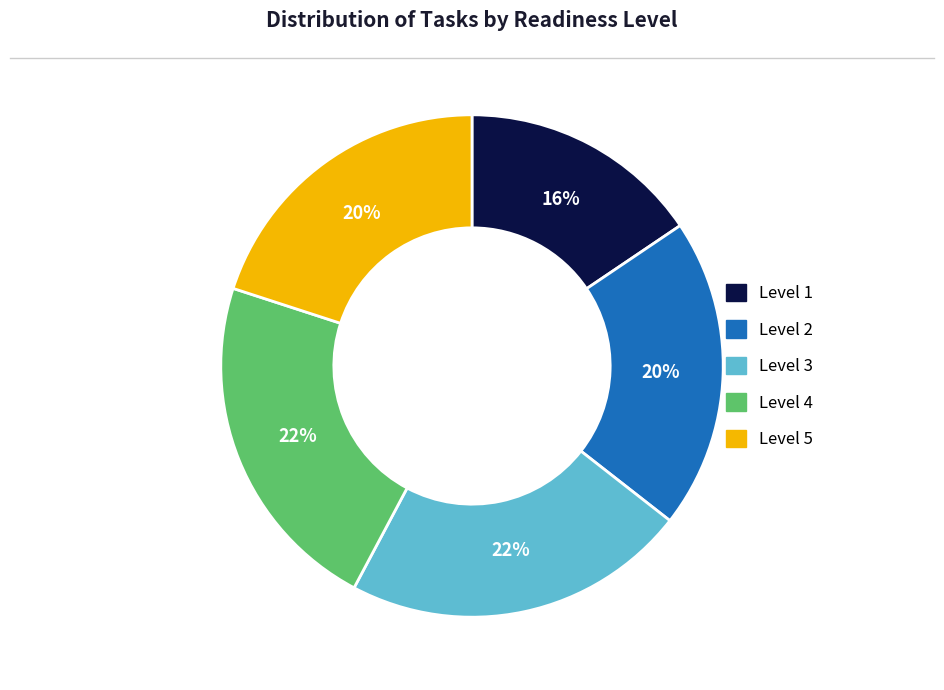

To the nearest percent, what percentage of the pie is Level 2?

20%